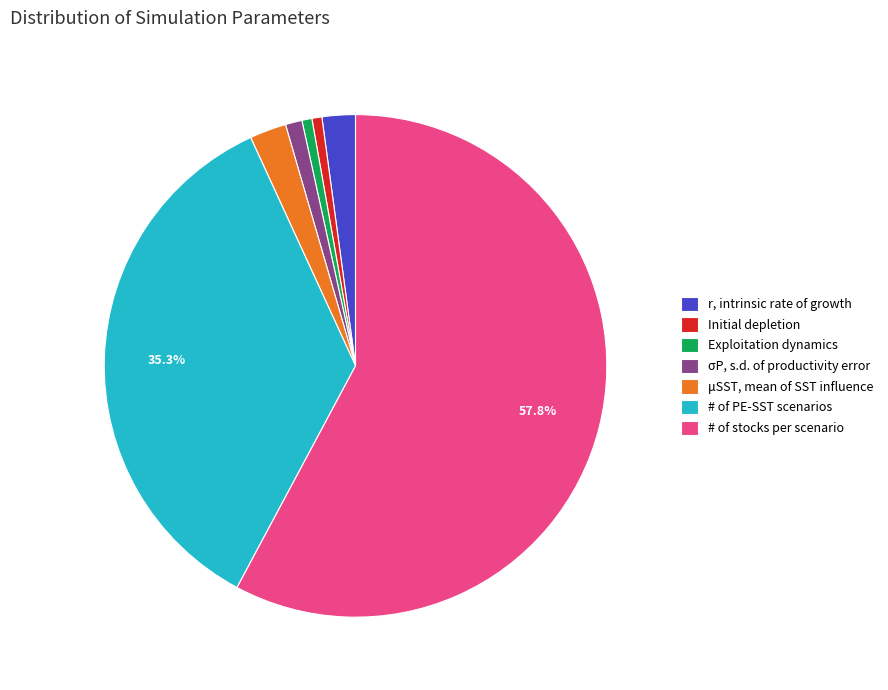

What portion of the pie excludes # of PE-SST scenarios?

64.7%